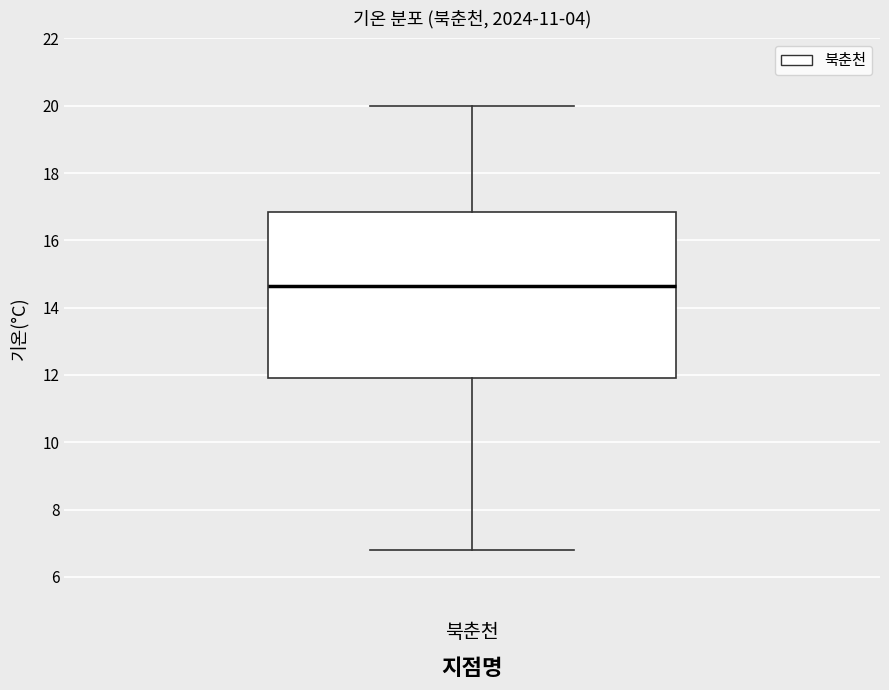

Where does the median line of the box for 북춘천 sit on the y-axis? The values are not printed on the chart, so give them approximately, as read against the axis.

14.6